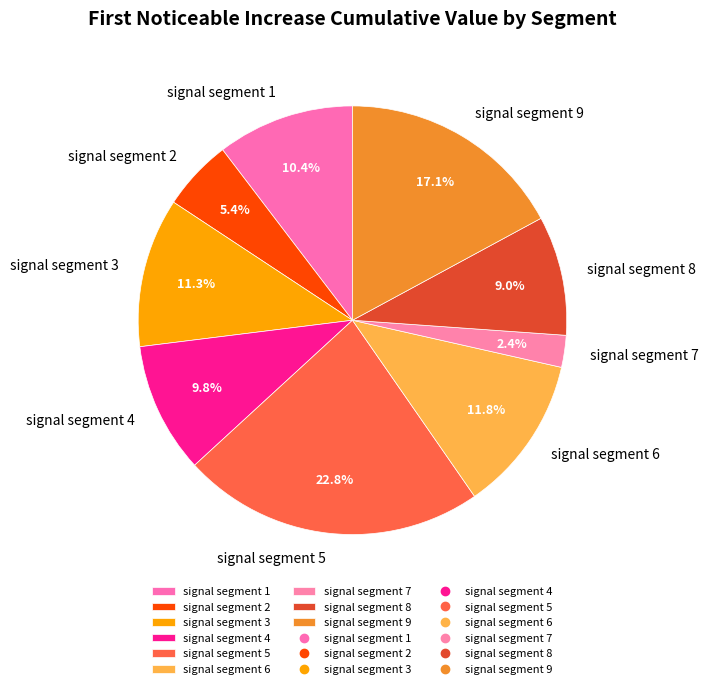

To the nearest percent, what percentage of the pie is signal segment 9?

17%